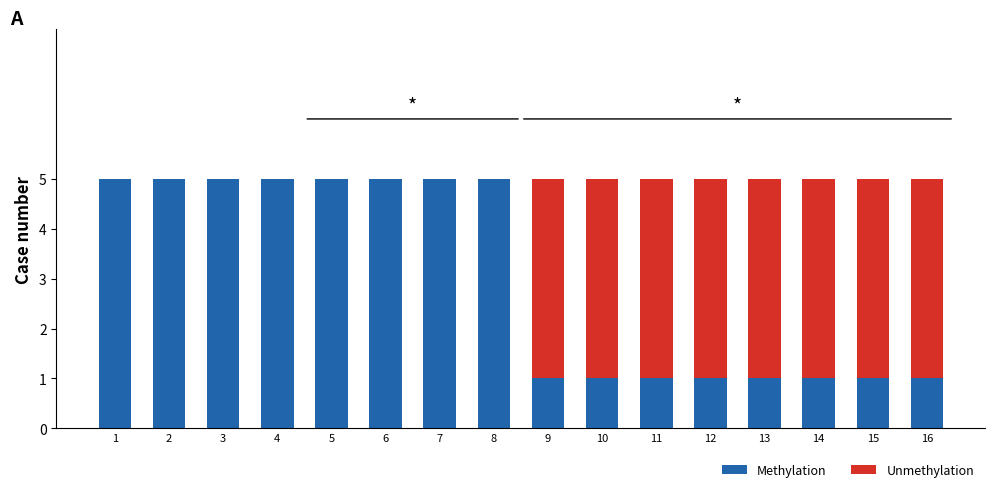

How many Methylation values are between 1 and 5?

16